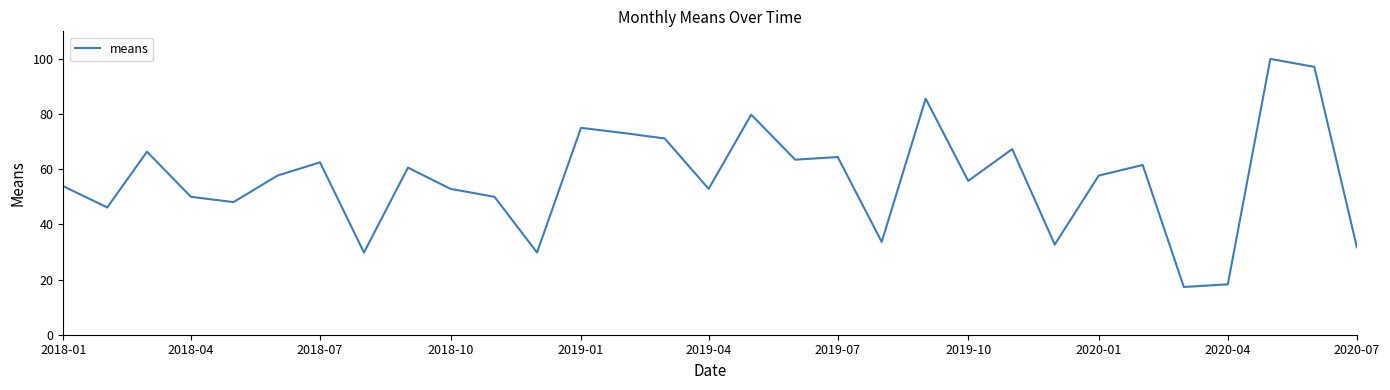

What is the difference between the maximum and minimum values?

82.7